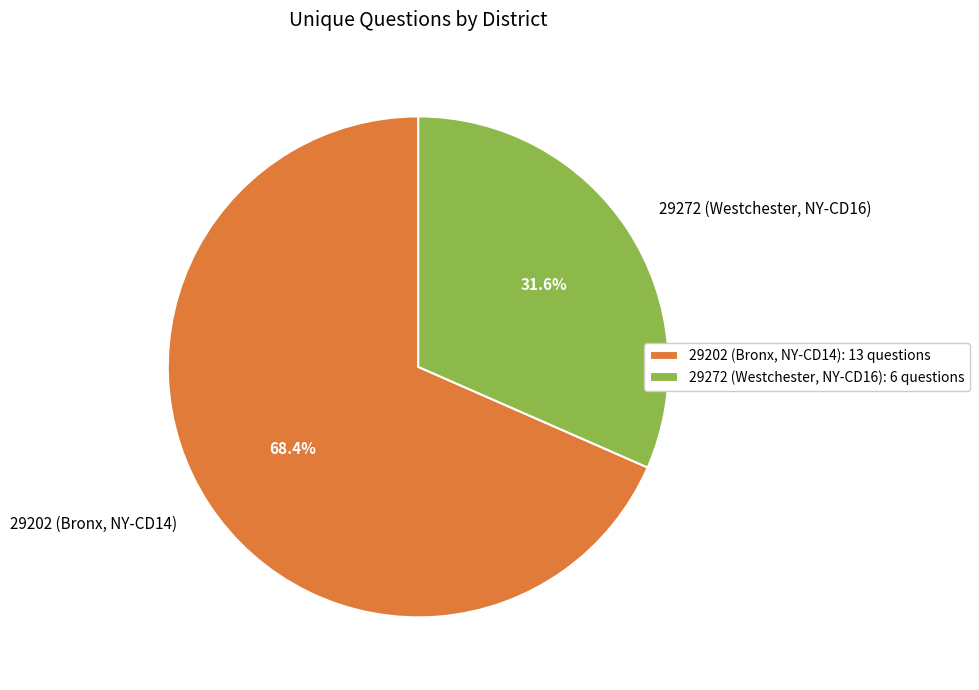

Which has a higher value, 29202 (Bronx, NY-CD14) or 29272 (Westchester, NY-CD16)?

29202 (Bronx, NY-CD14)